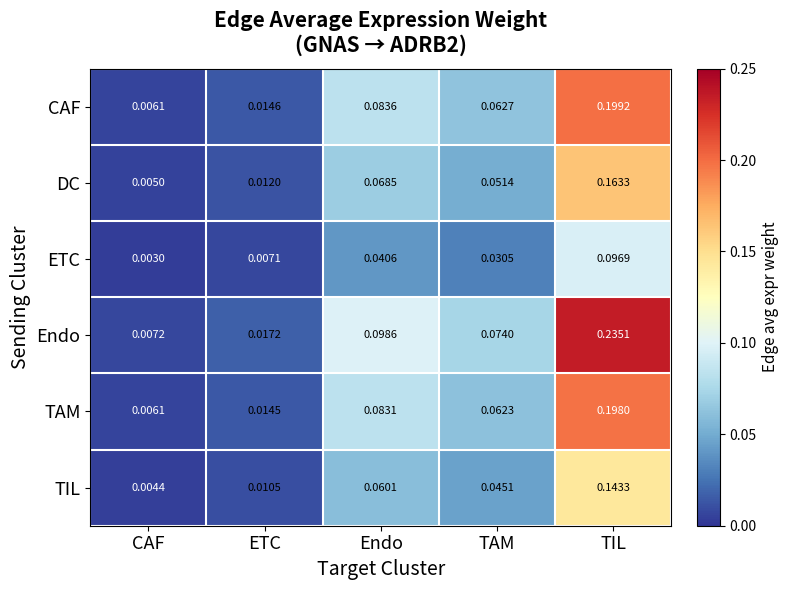

List the labels in order of DC value, smallest first.

CAF, ETC, TAM, Endo, TIL